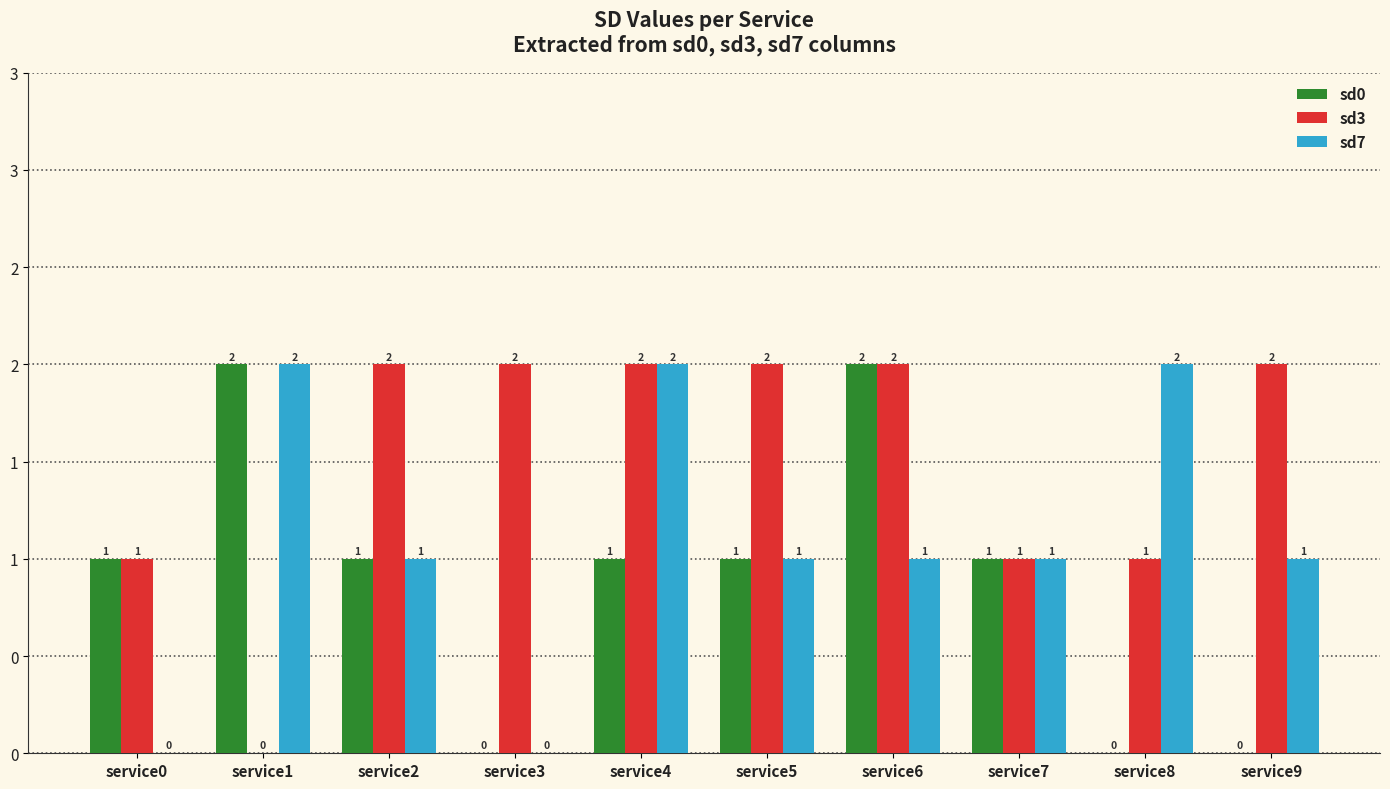

True or false: sd3 has a value of 1 at service8.

True